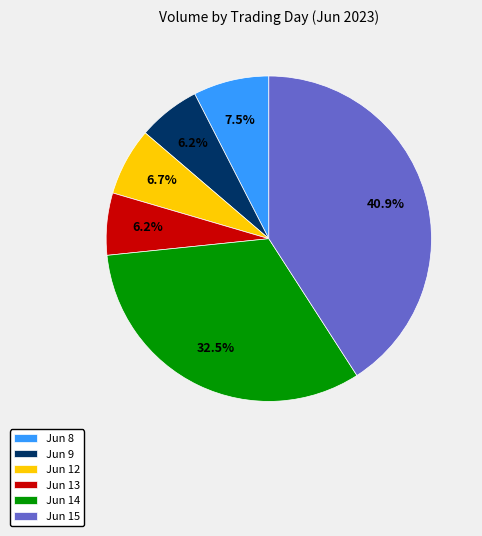

How many segments does this pie chart have?

6